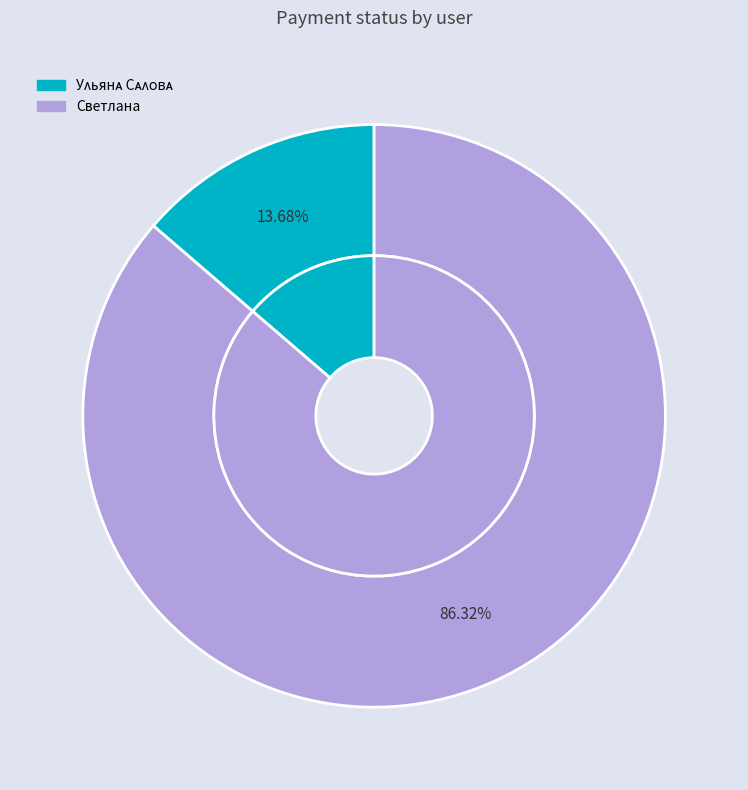

What percentage do Светлана and Уᴧьянᴀ Сᴀᴧᴏʙᴀ together represent?

100.0%